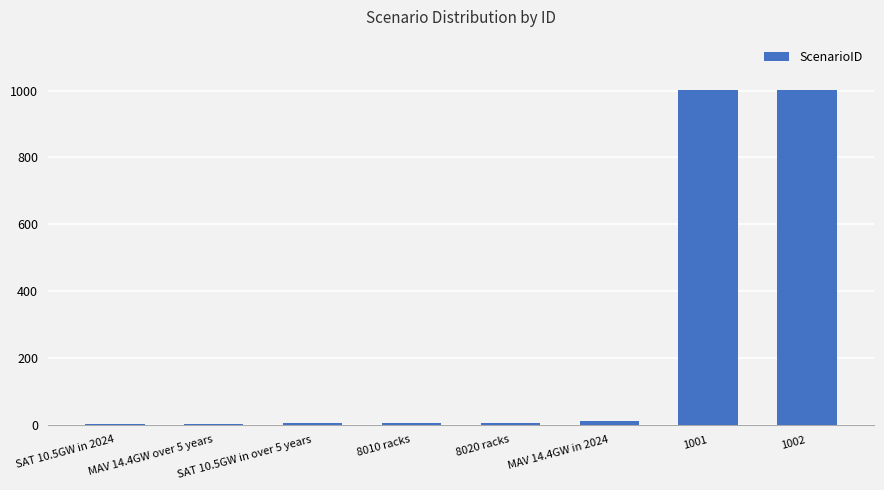

True or false: the data shows 1002 at 1002.

True